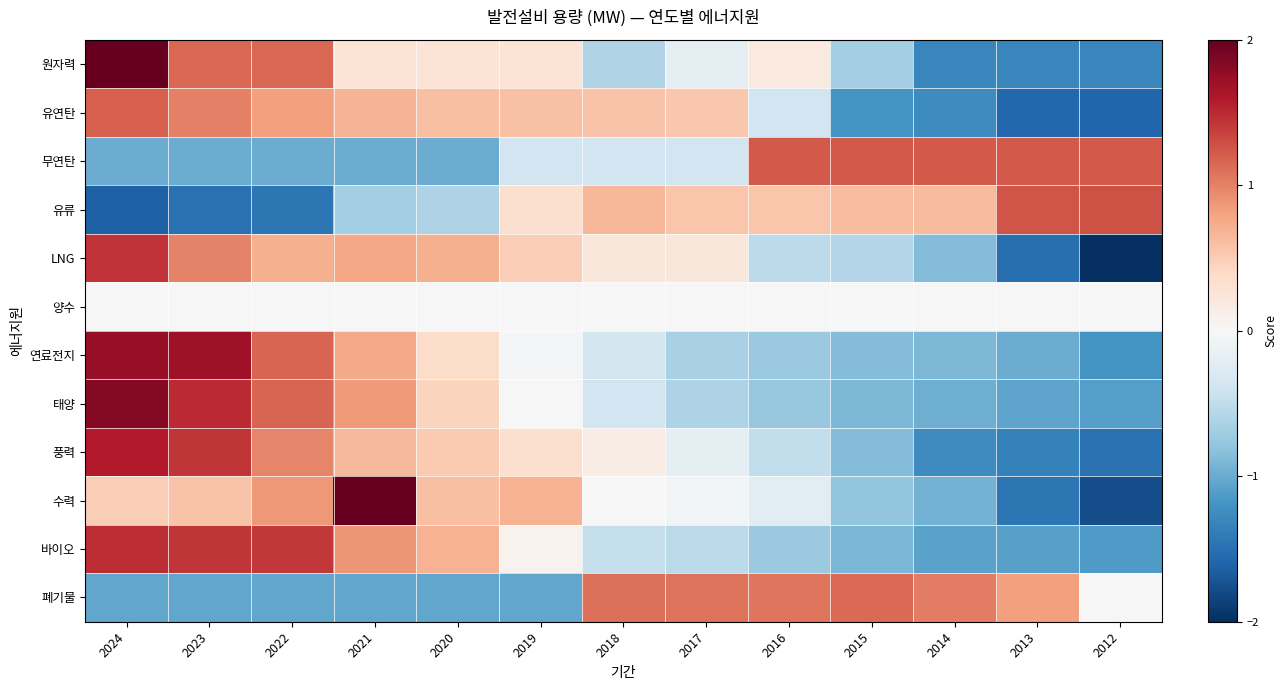

How many distinct data groups are displayed?

12